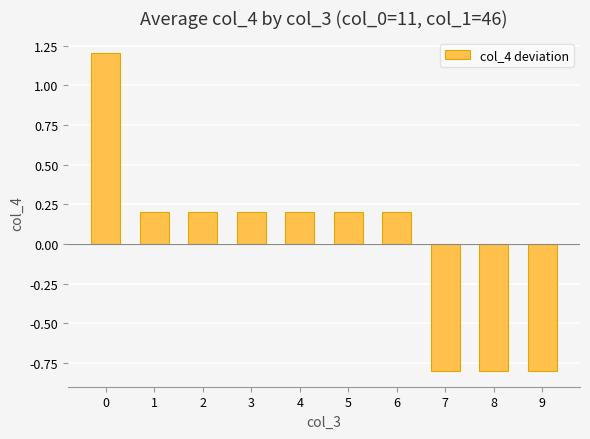

Does the chart contain stacked bars?

No